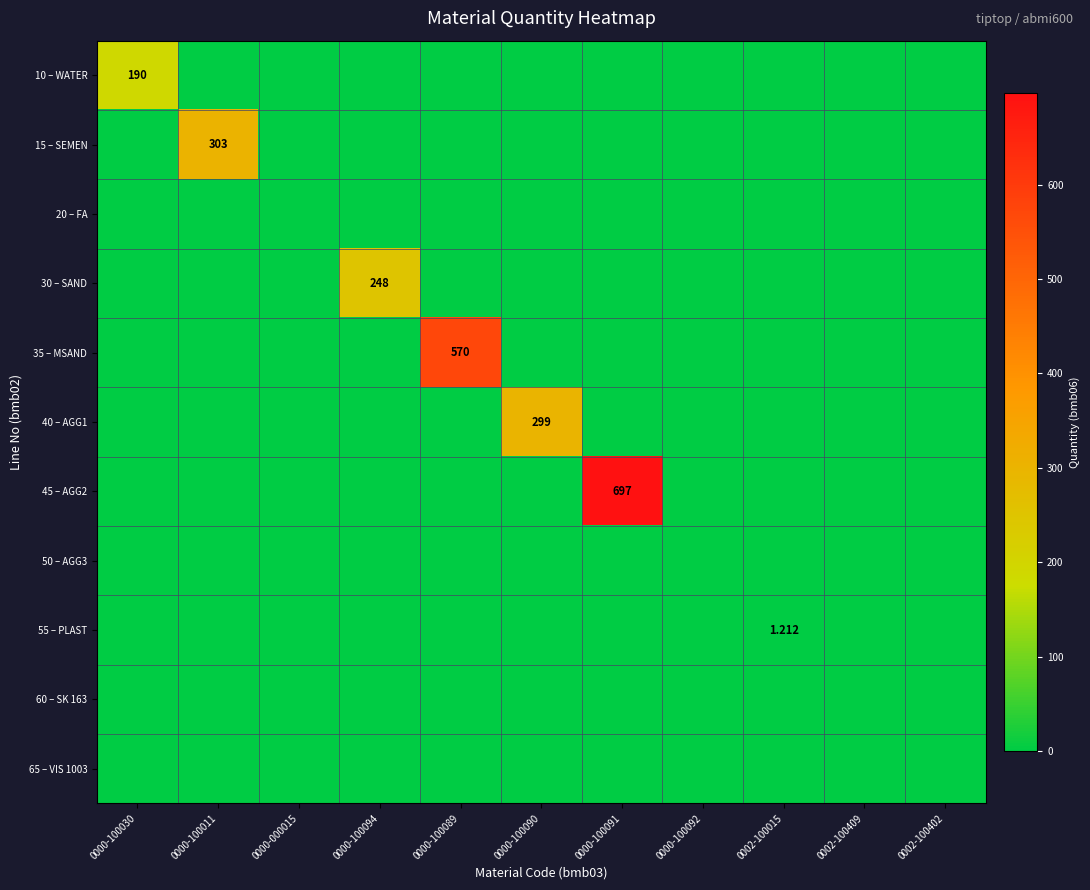

The 45 – AGG2 series shows 0.0 at 0000-100030. True or false?

True